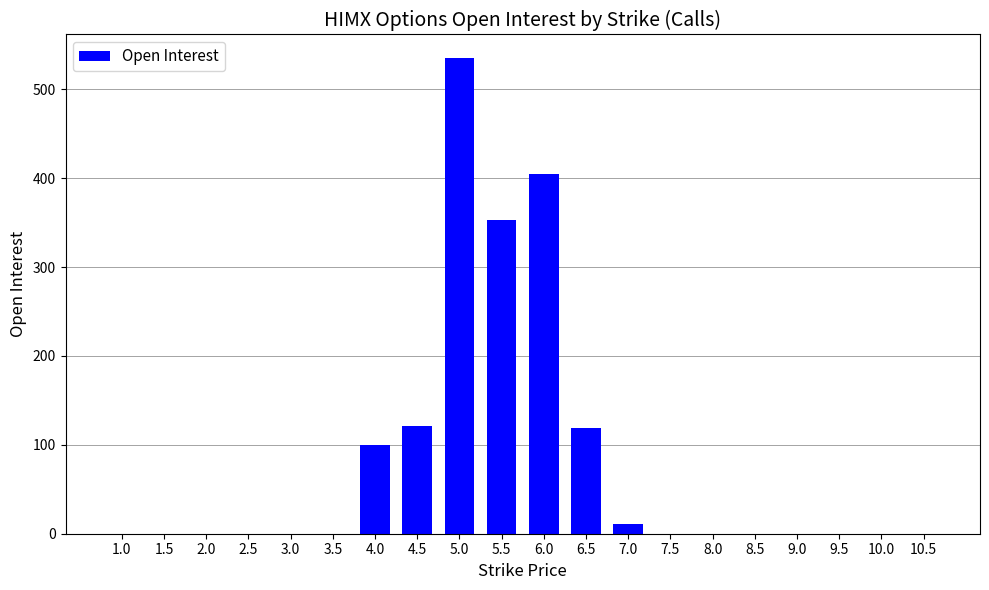

What is the maximum value shown in the chart?

535